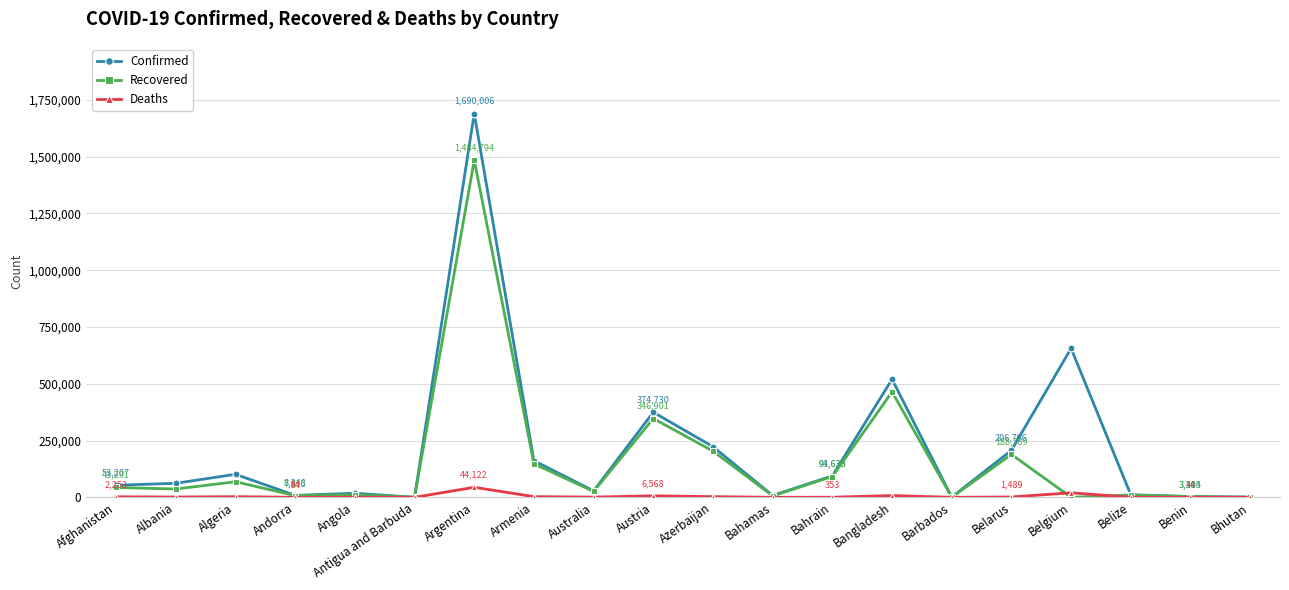

What is the label of the 18th point from the left?

Belize